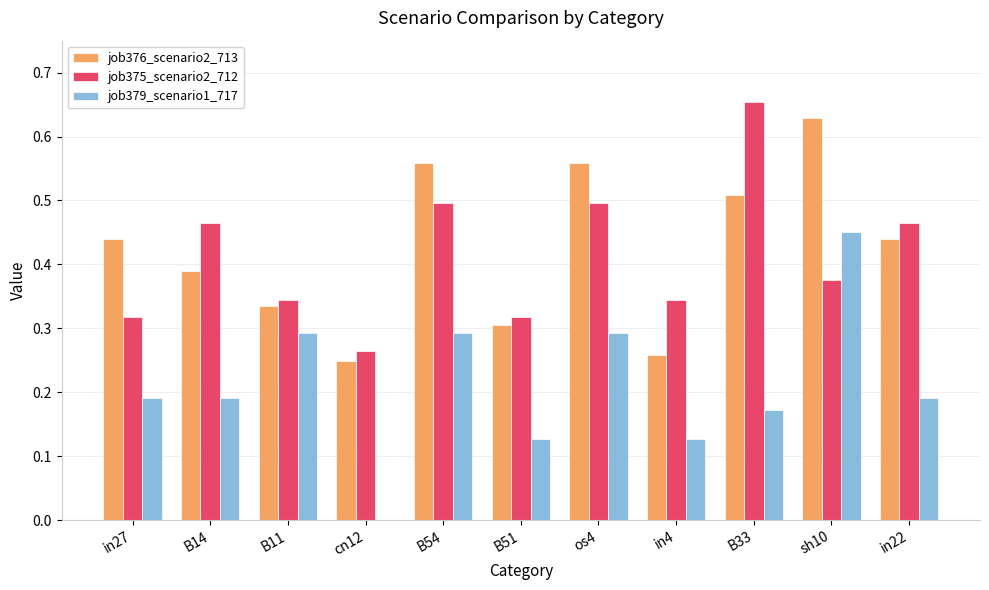

Which category has the highest value in the job375_scenario2_712 series?

B33